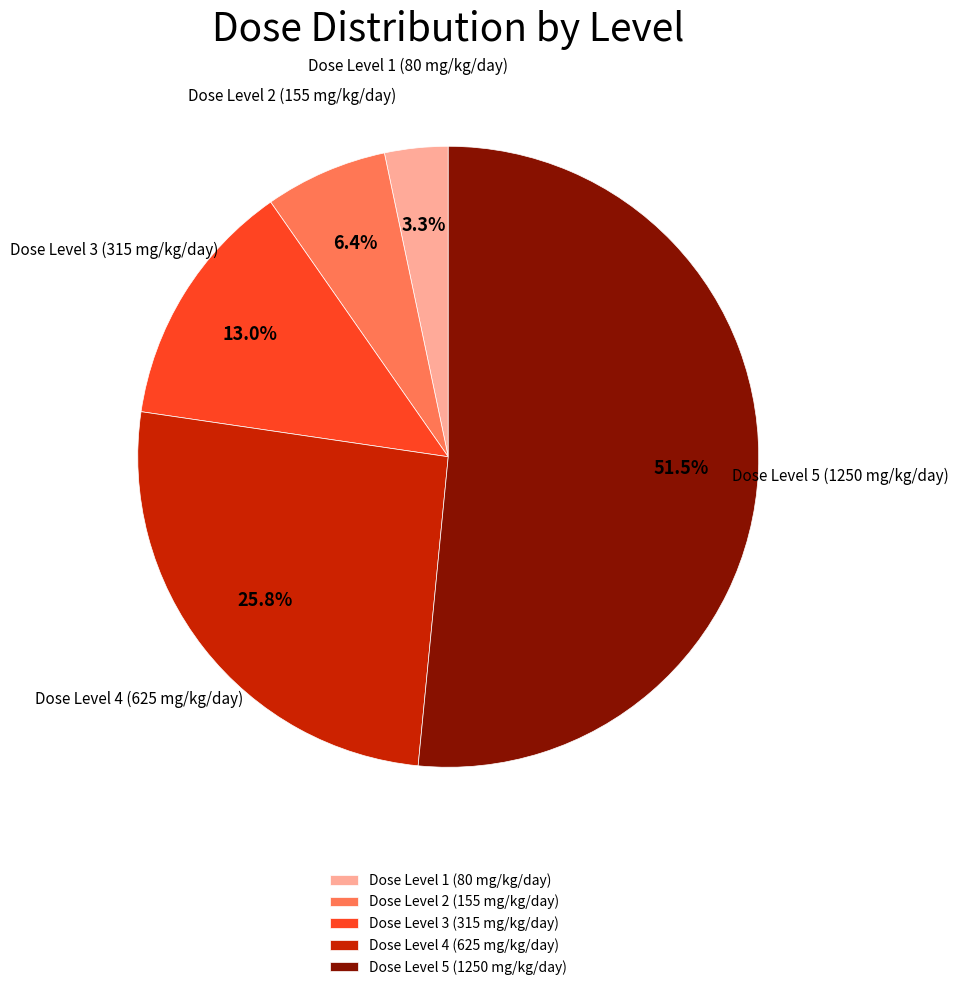

Which category has the biggest portion of the pie?

Dose Level 5 (1250 mg/kg/day)